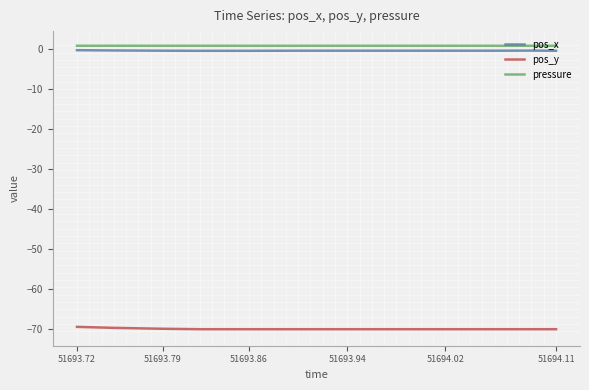

What is the minimum value shown in the chart?

-69.9